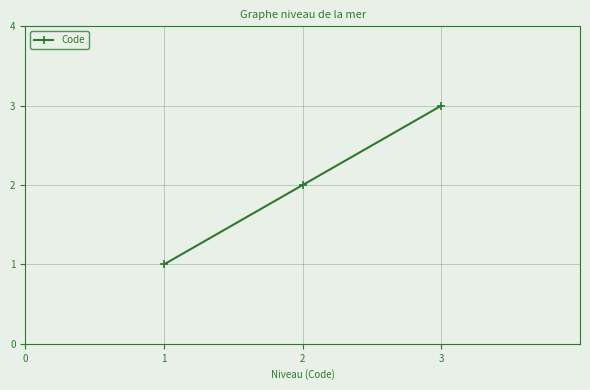

Count the number of data series in this chart.

1